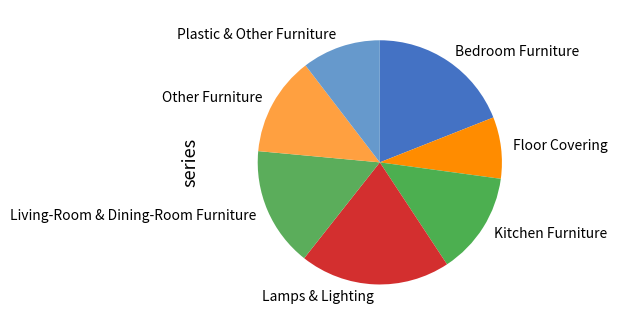

Does any single category account for the majority?

No